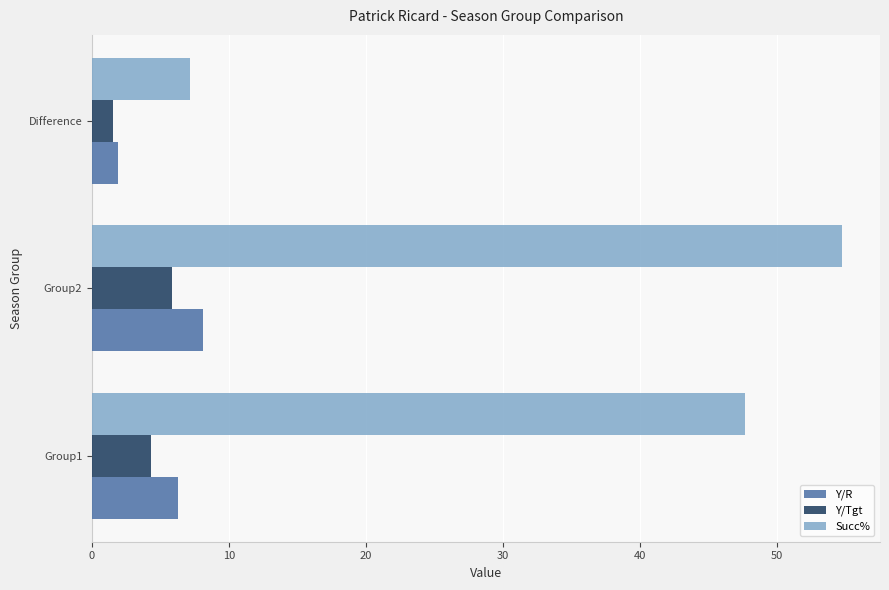

What is the sum of all Y/R values?

16.3